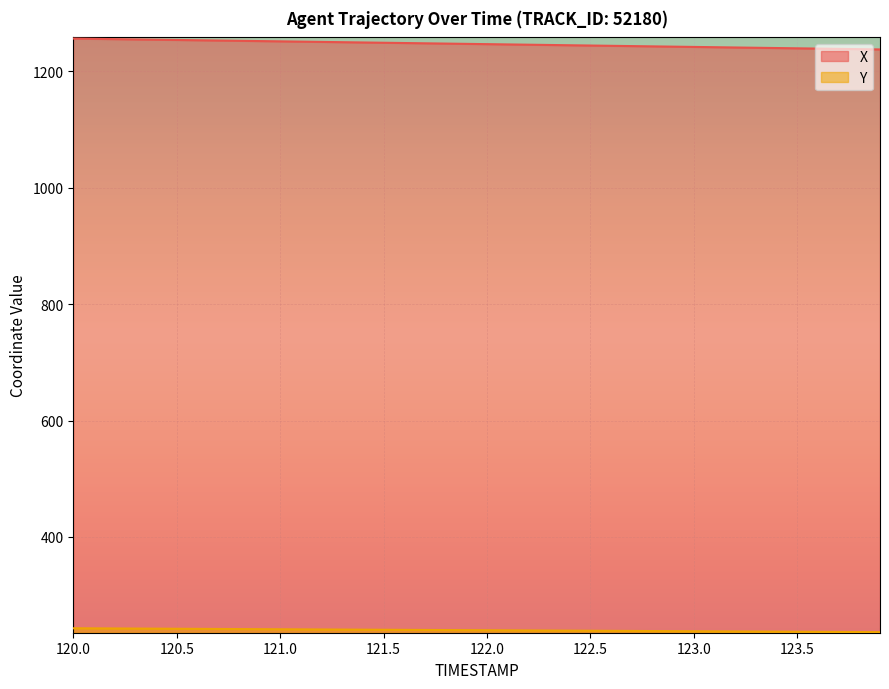

Reading right to left, transcribe all the data shown in this chart.

X: 123.9=1237.5	123.8=1238.0	123.7=1238.5	123.6=1238.9	123.5=1239.4	123.4=1239.9	123.3=1240.4	123.2=1240.8	123.1=1241.3	123.0=1241.8	122.9=1242.3	122.8=1242.8	122.7=1243.2	122.6=1243.7	122.5=1244.2	122.4=1244.7	122.3=1245.2	122.2=1245.6	122.1=1246.1	122.0=1246.6	121.9=1247.1	121.8=1247.5	121.7=1248.0	121.6=1248.5	121.5=1249.0	121.4=1249.5	121.3=1249.9	121.2=1250.4	121.1=1250.9	121.0=1251.4	120.9=1251.8	120.8=1252.3	120.7=1252.8	120.6=1253.3	120.5=1253.8	120.4=1254.2	120.3=1254.7	120.2=1255.2	120.1=1255.7	120.0=1256.2
Y: 123.9=236.6	123.8=236.7	123.7=236.9	123.6=237.1	123.5=237.2	123.4=237.4	123.3=237.6	123.2=237.8	123.1=237.9	123.0=238.1	122.9=238.3	122.8=238.4	122.7=238.6	122.6=238.8	122.5=238.9	122.4=239.1	122.3=239.3	122.2=239.5	122.1=239.6	122.0=239.8	121.9=240.0	121.8=240.1	121.7=240.3	121.6=240.5	121.5=240.6	121.4=240.8	121.3=241.0	121.2=241.2	121.1=241.3	121.0=241.5	120.9=241.7	120.8=241.8	120.7=242.0	120.6=242.2	120.5=242.3	120.4=242.5	120.3=242.7	120.2=242.9	120.1=243.0	120.0=243.2